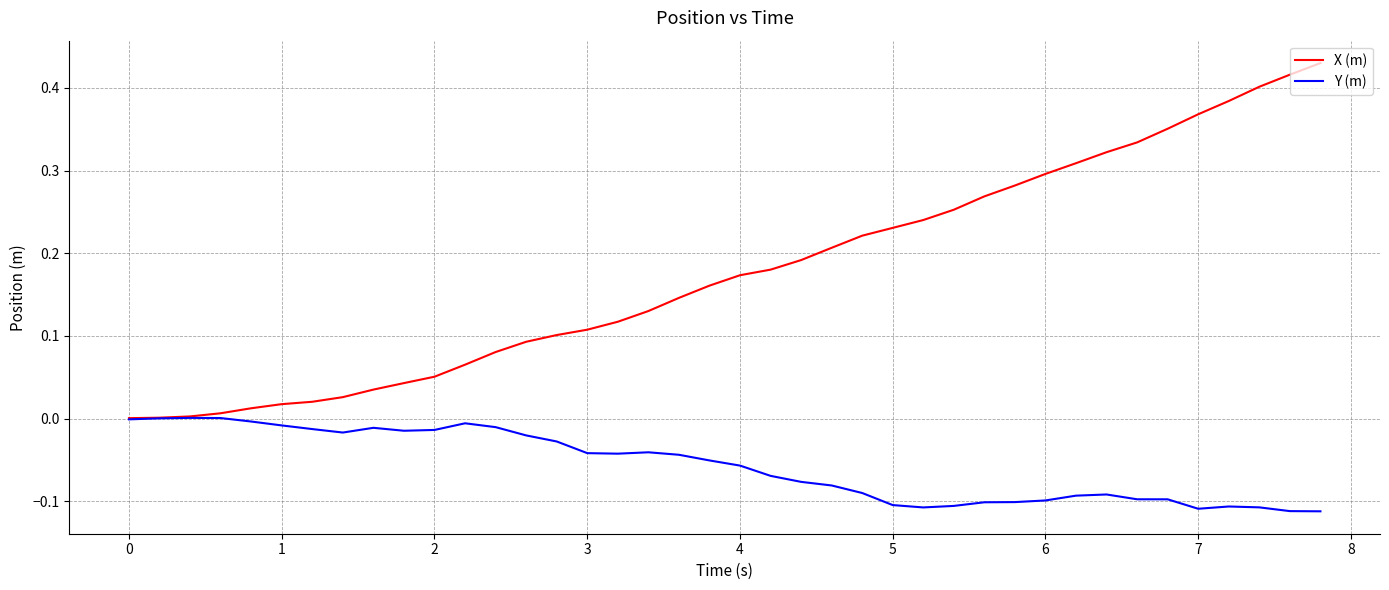

Which series has the largest total across all categories?

X (m)